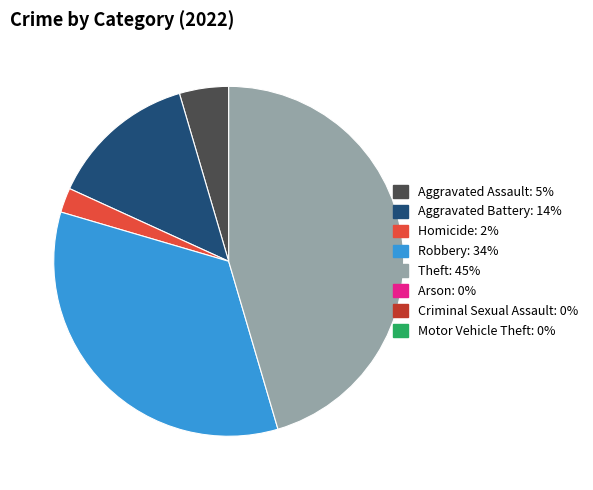

Is there a majority slice in this chart?

No